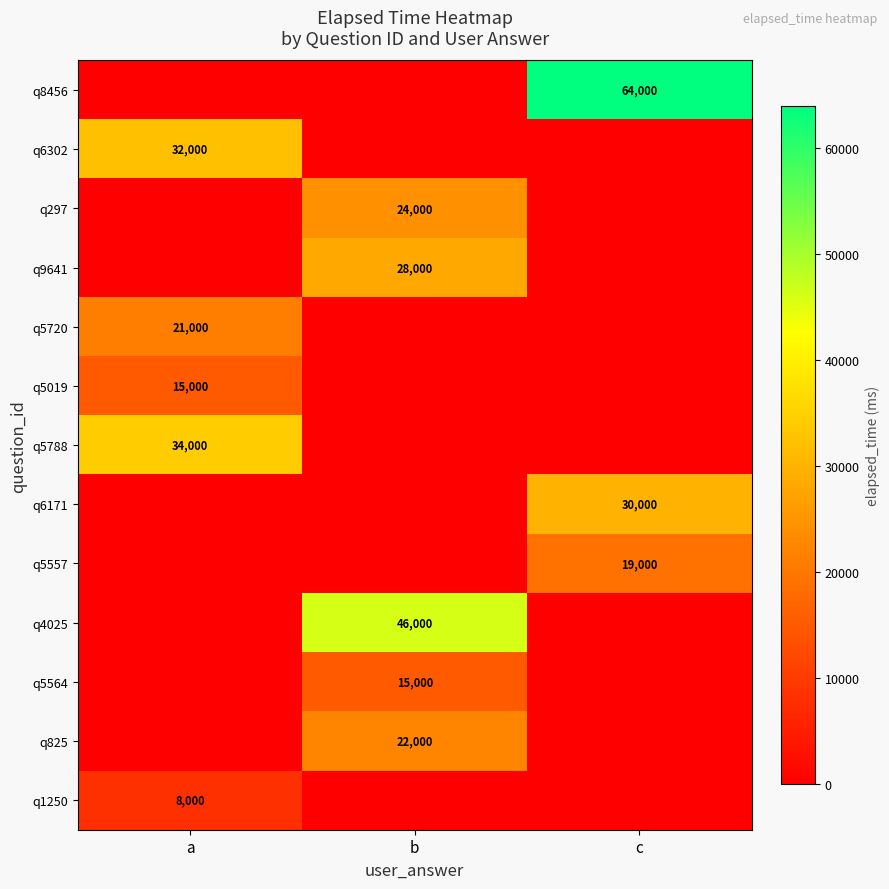

The q5557 series shows 19000 at c. True or false?

True